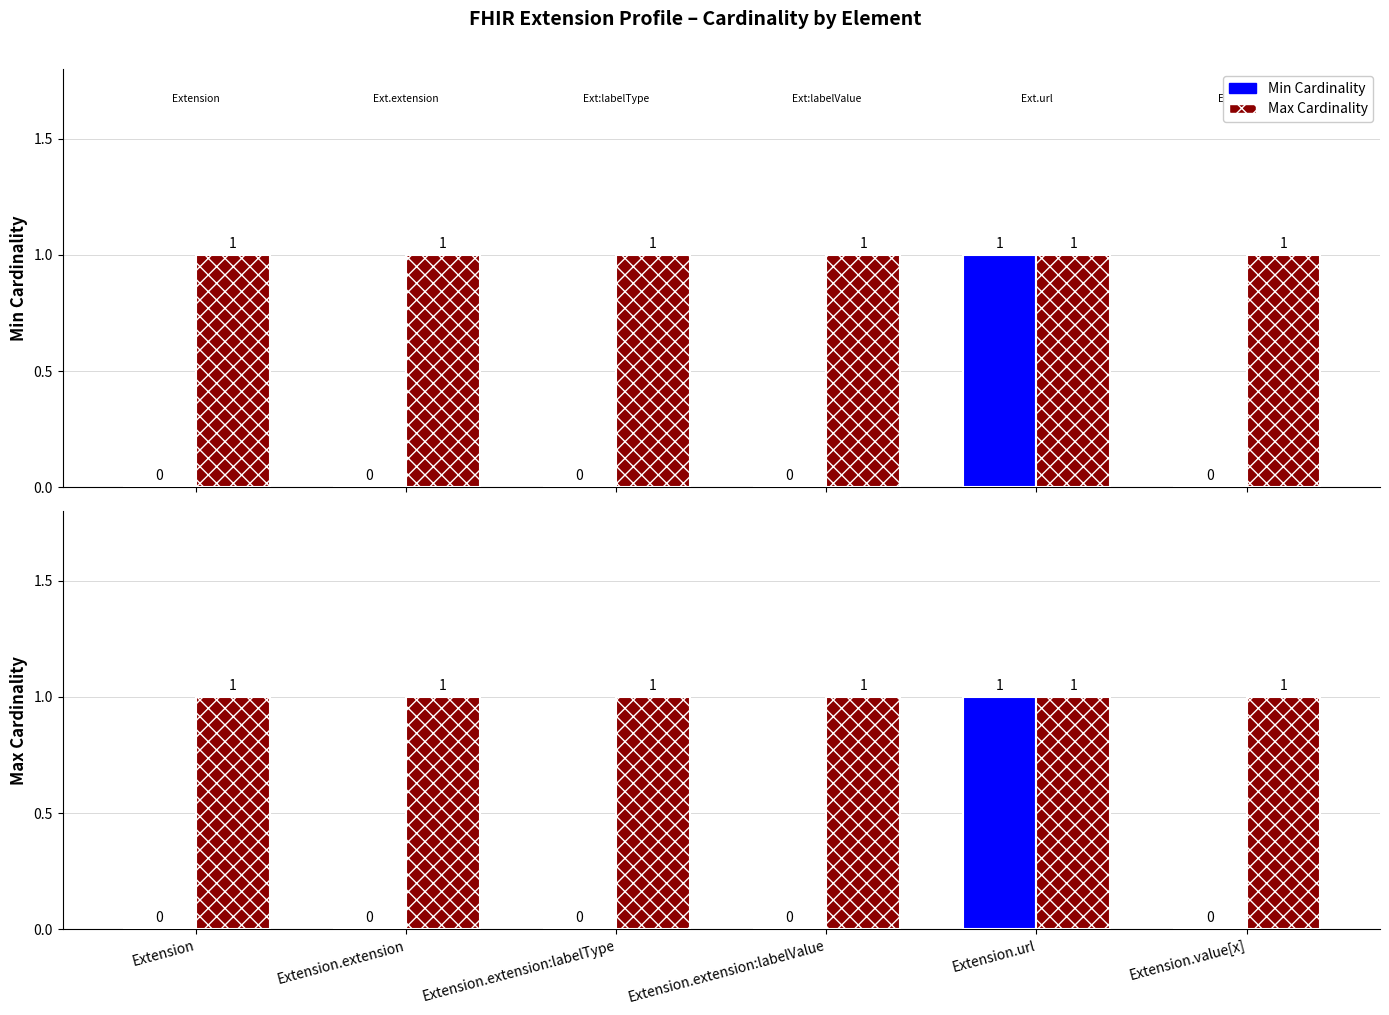

At which label does Max Cardinality reach its peak?

Extension